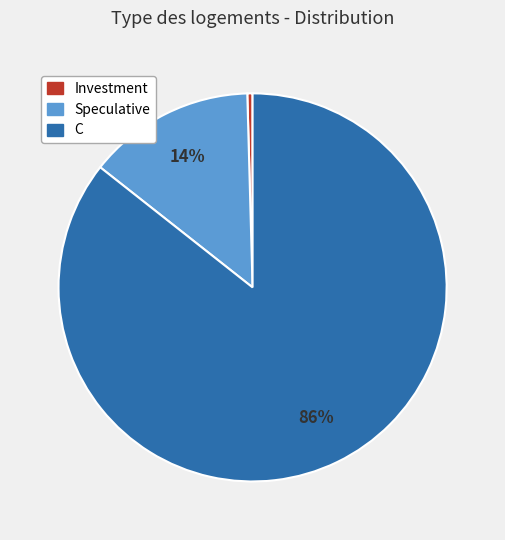

Is the sum of Speculative and Investment greater than half?

No